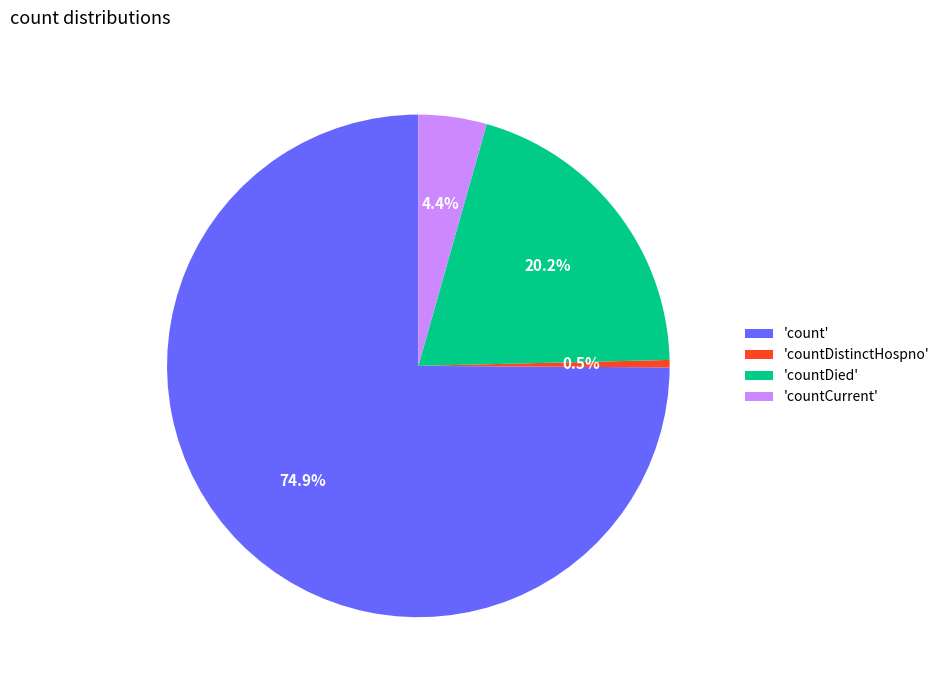

Is the sum of 'countCurrent' and 'countDied' greater than half?

No